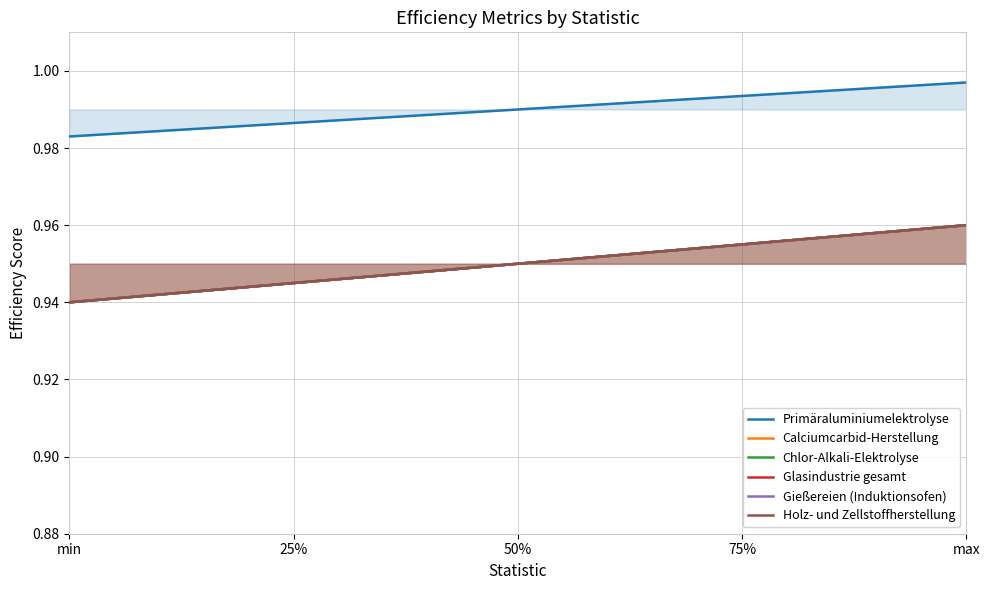

True or false: Primäraluminiumelektrolyse and Chlor-Alkali-Elektrolyse intersect in this chart.

False